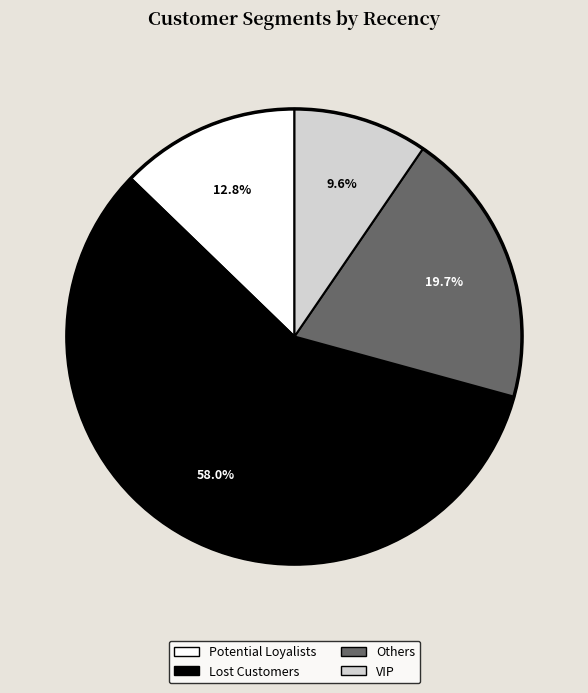

Count the number of slices in the pie.

4